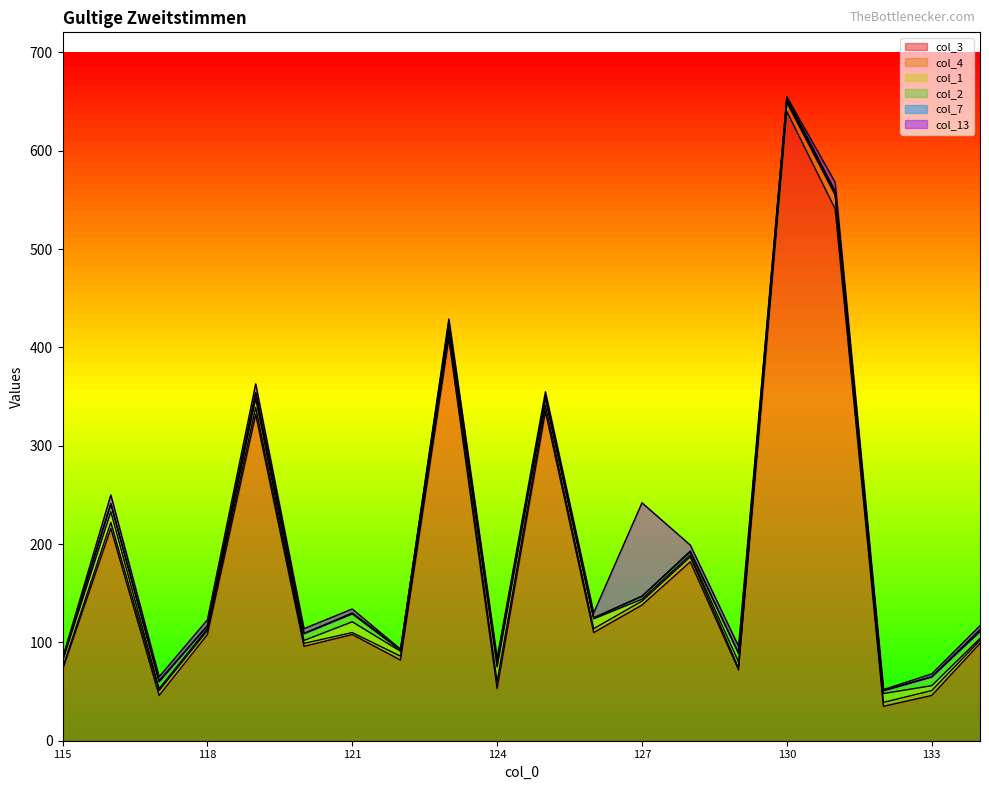

How many distinct data groups are displayed?

6